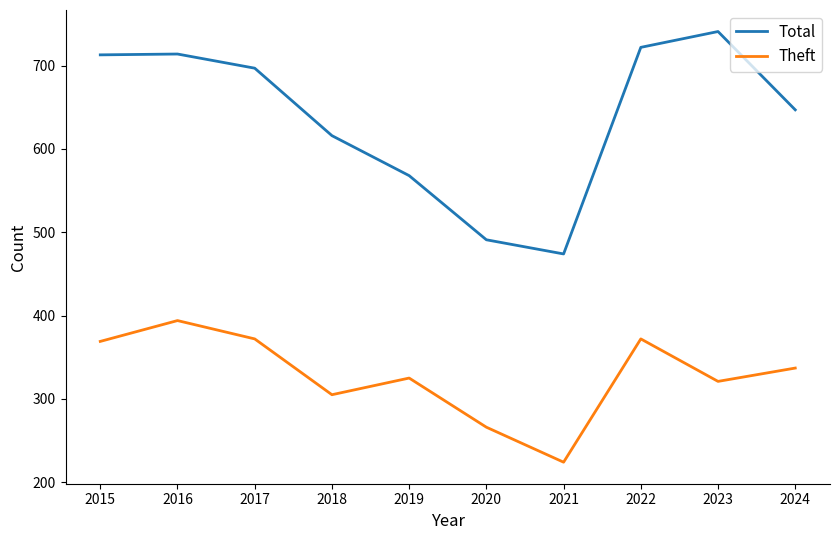

True or false: Total and Theft intersect in this chart.

False